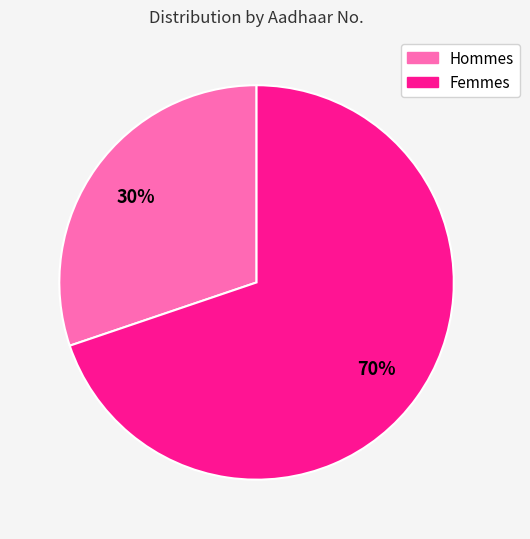

Count the number of slices in the pie.

2